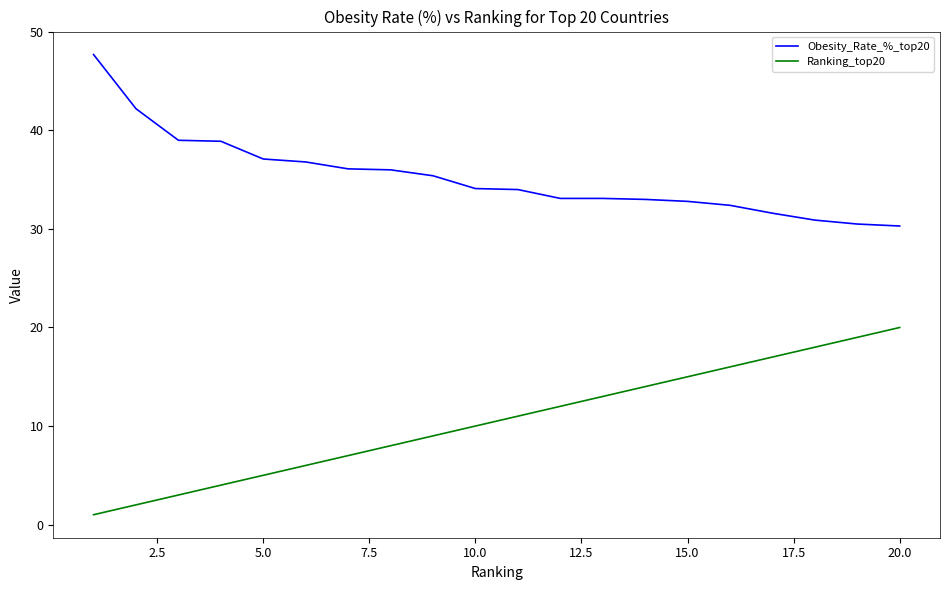

What is the difference between the maximum and minimum values in the Obesity_Rate_%_top20 series?

17.4